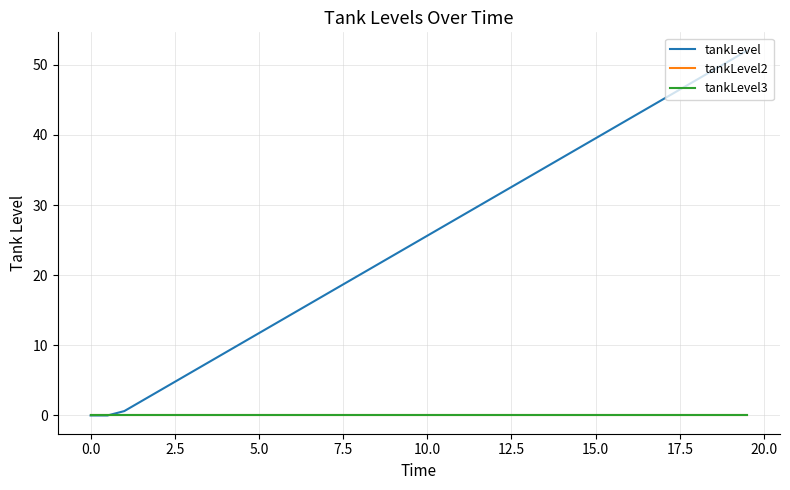

Rank the series by their maximum value, from highest to lowest.

tankLevel, tankLevel2, tankLevel3